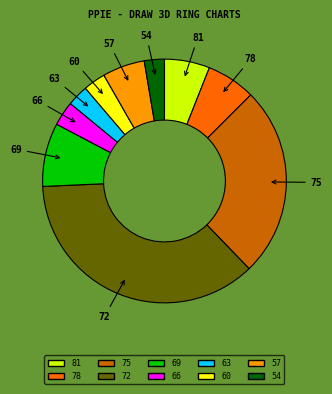

What is the ratio of the value at 78 to the value at 81?

1.1